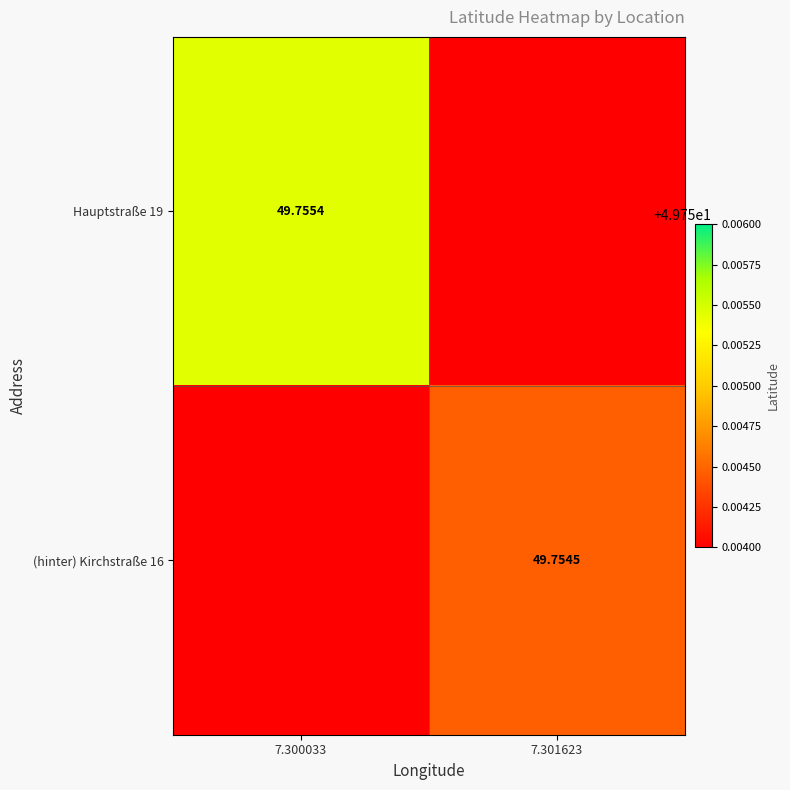

Is the value of (hinter) Kirchstraße 16 at 7.301623 greater than the value of Hauptstraße 19 at 7.300033?

No